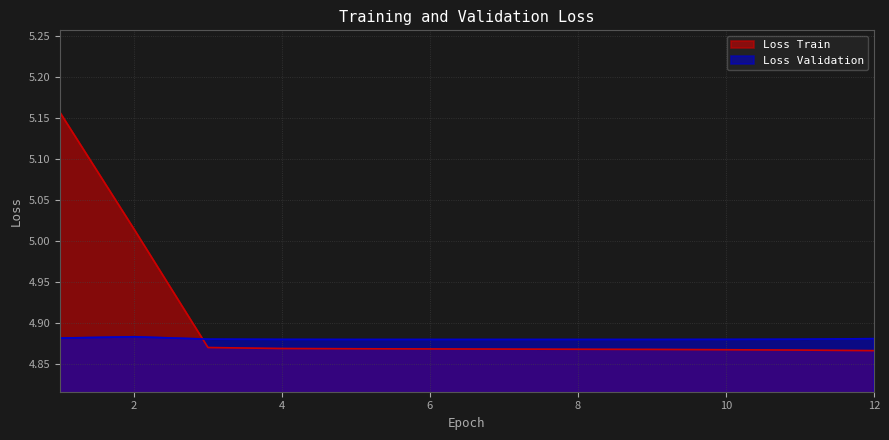

What is the average value of the Loss Train series?

4.9